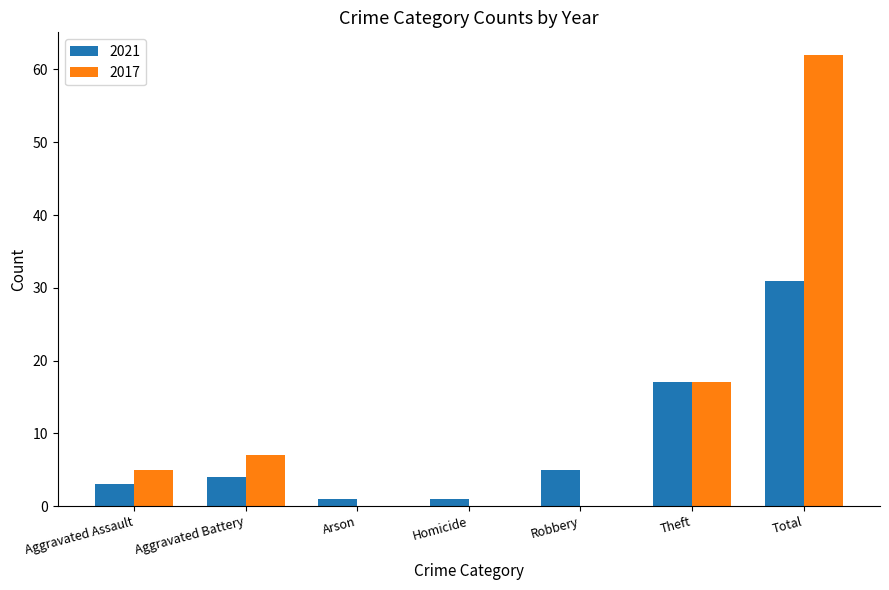

Which series has the largest total across all categories?

2017